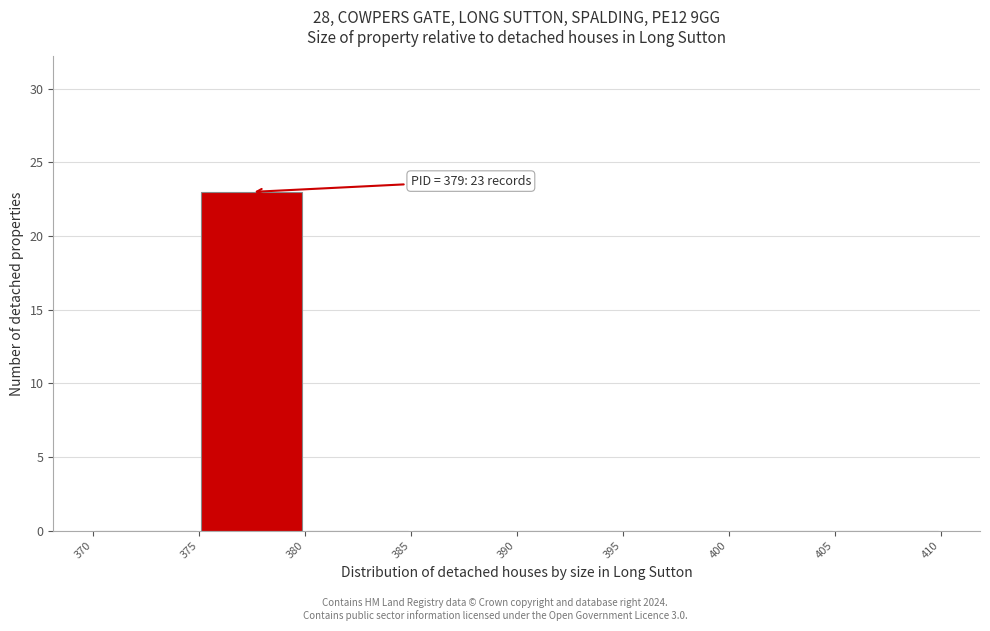

Over which range of the x-axis is the bar tallest?

375 to 380